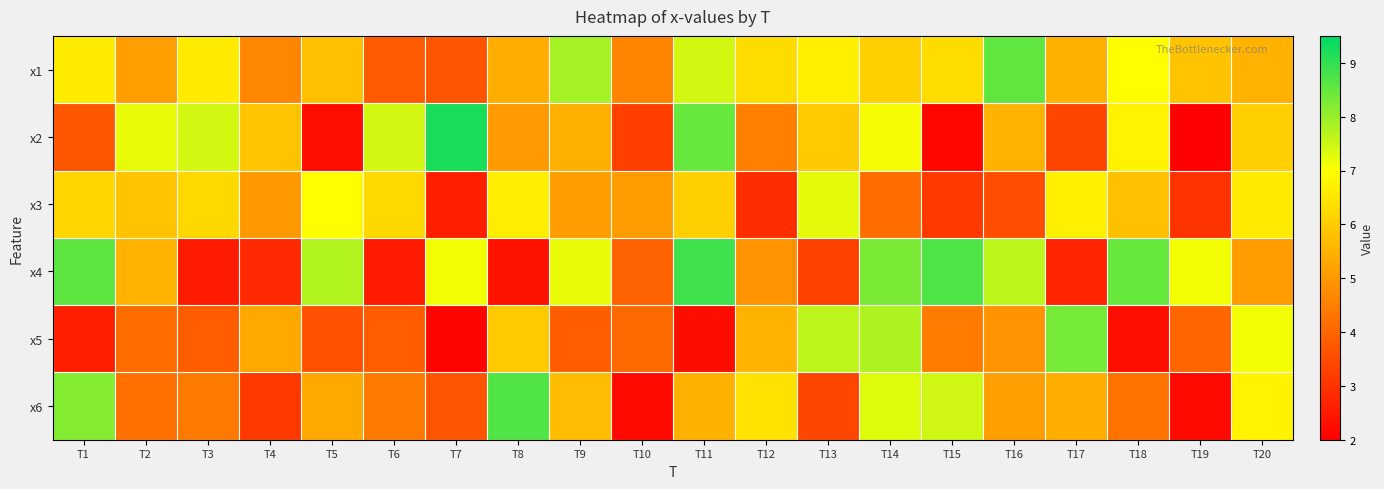

At which category is the sum across all series the highest?

T14